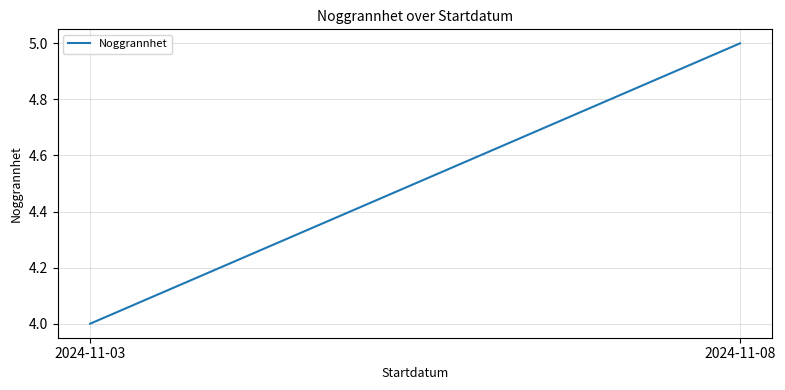

What is the sum of the values at 2024-11-08 and 2024-11-03?

9